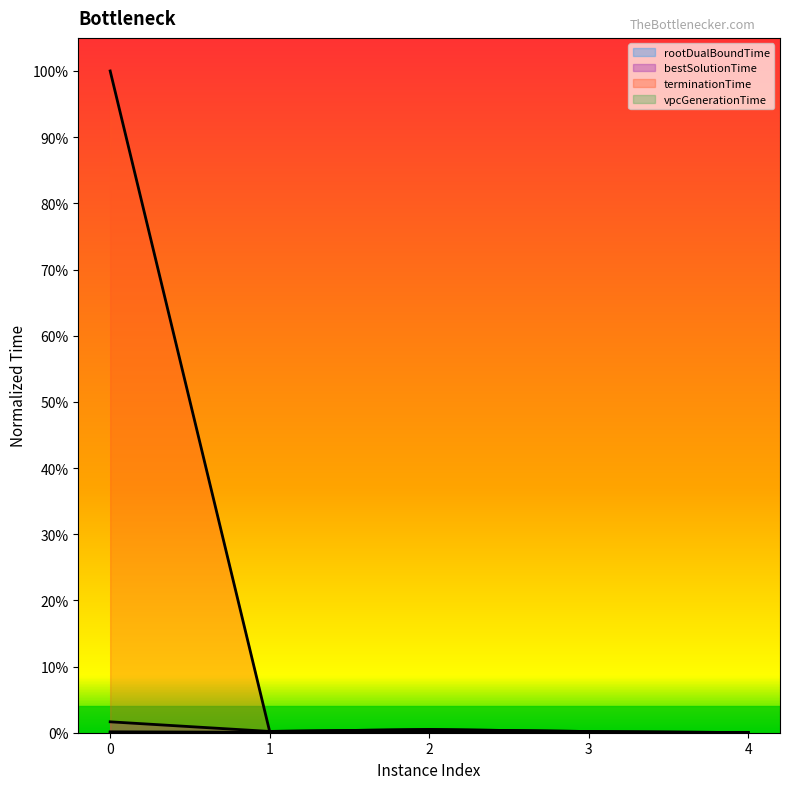

Does the chart display data point markers on the line(s)?

No